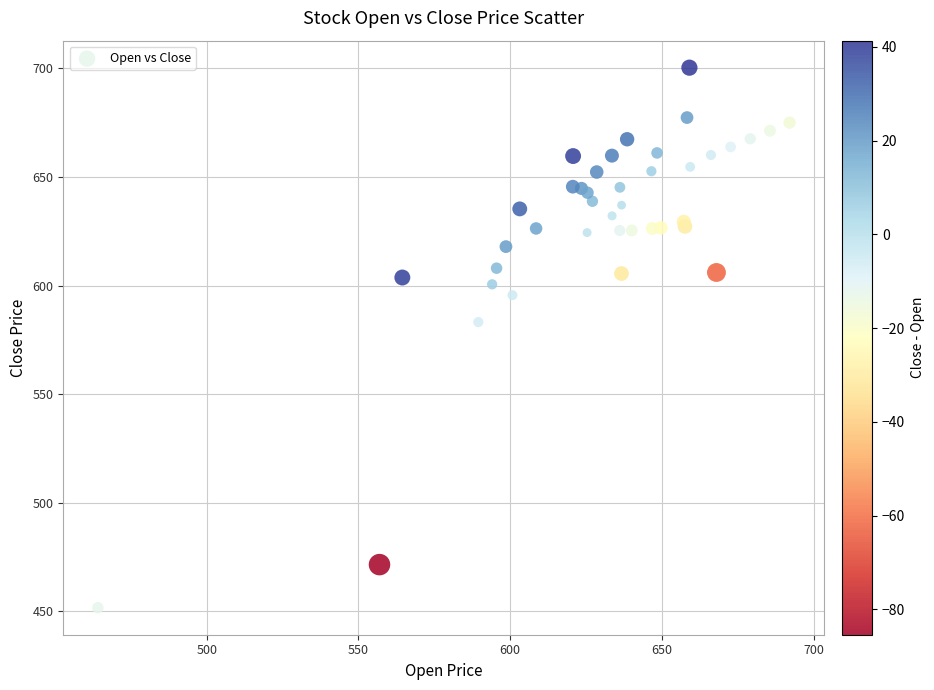

What Y value in the scatter plot is closest to 576?

583.2